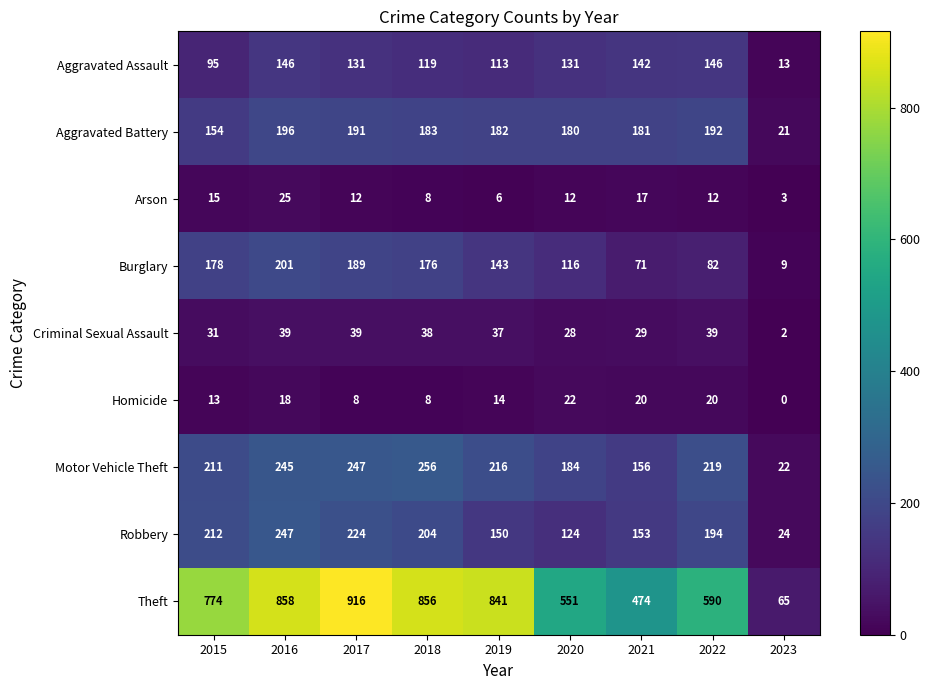

Where does the Homicide series first go above 14?

2016